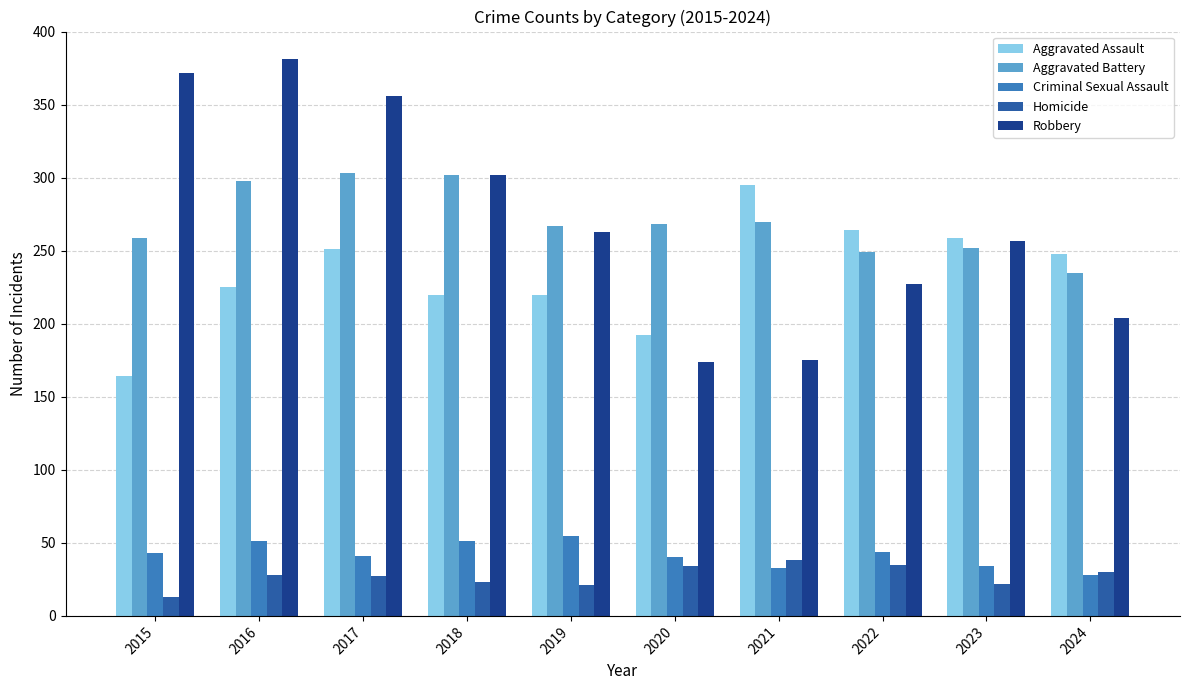

What is the difference between the highest and lowest values at 2019?

246